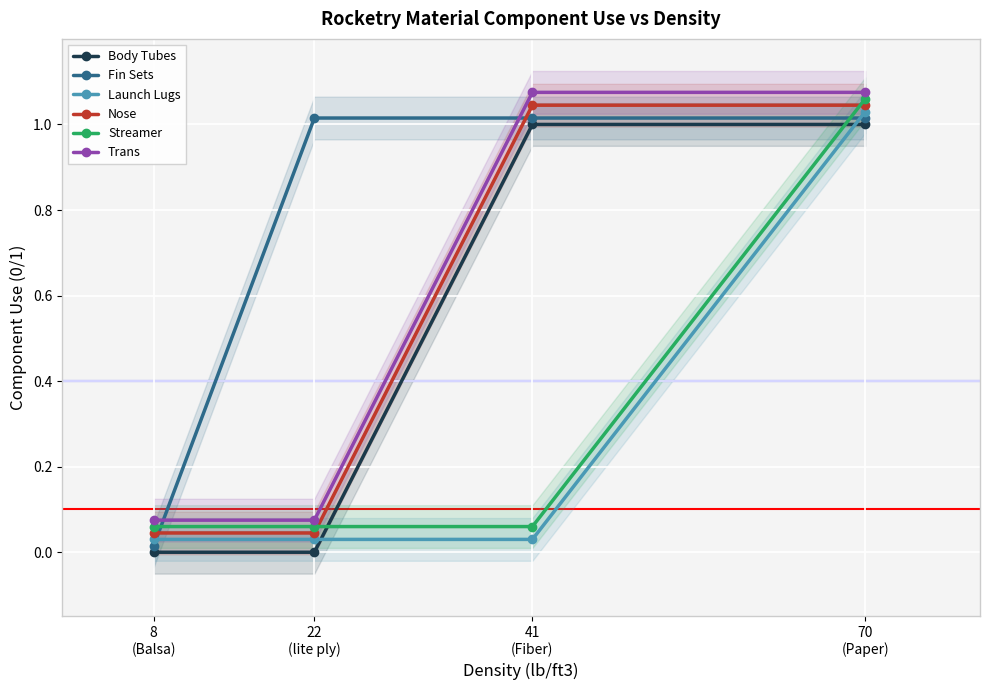

At which label does Fin Sets first exceed 1?

22
(lite ply)